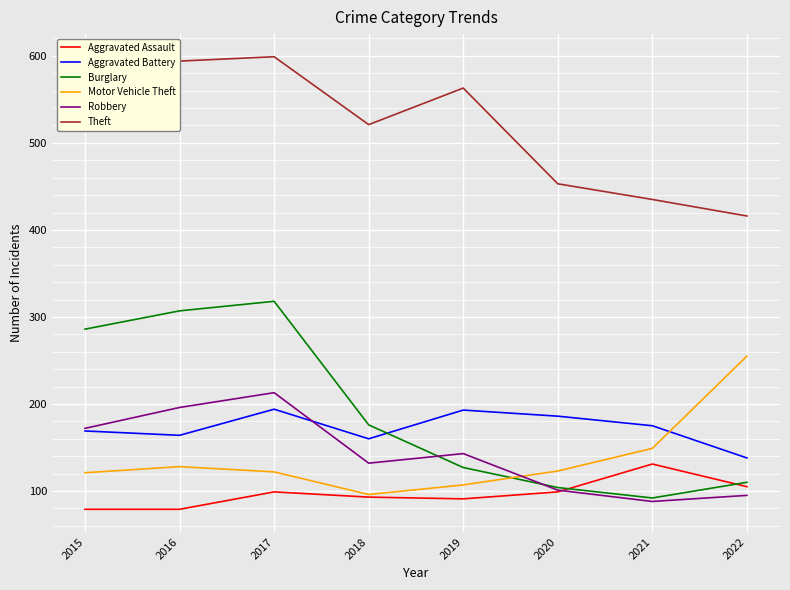

What is the average value of the Motor Vehicle Theft series?

138